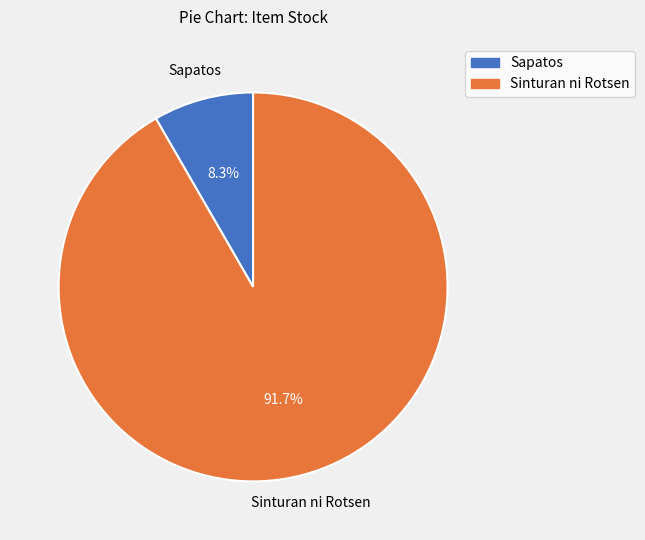

What percentage is the Sinturan ni Rotsen slice, to the nearest percent?

92%